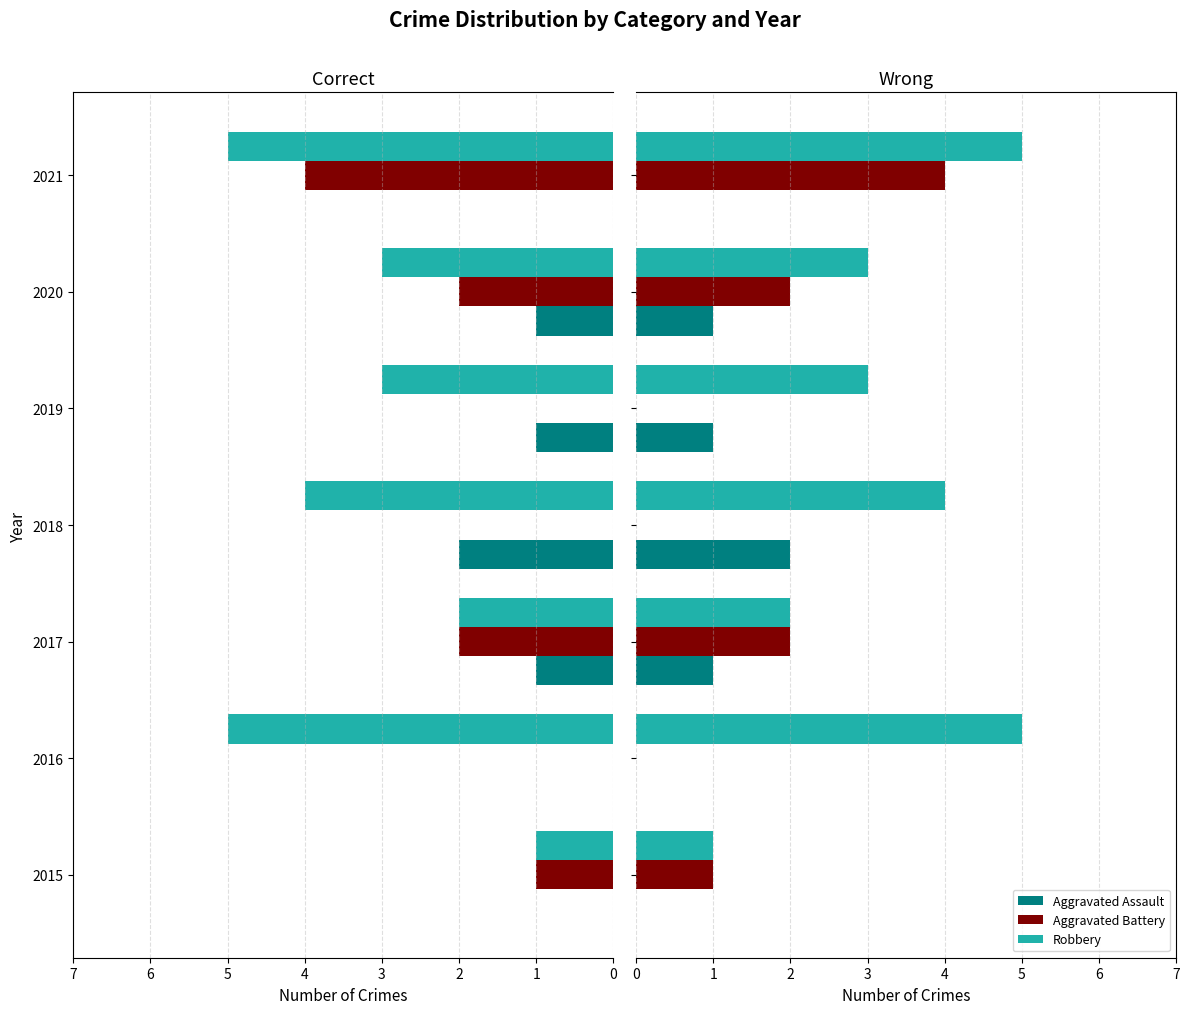

Rank the categories by Aggravated Battery value from highest to lowest.

2021, 2017, 2020, 2015, 2016, 2018, 2019